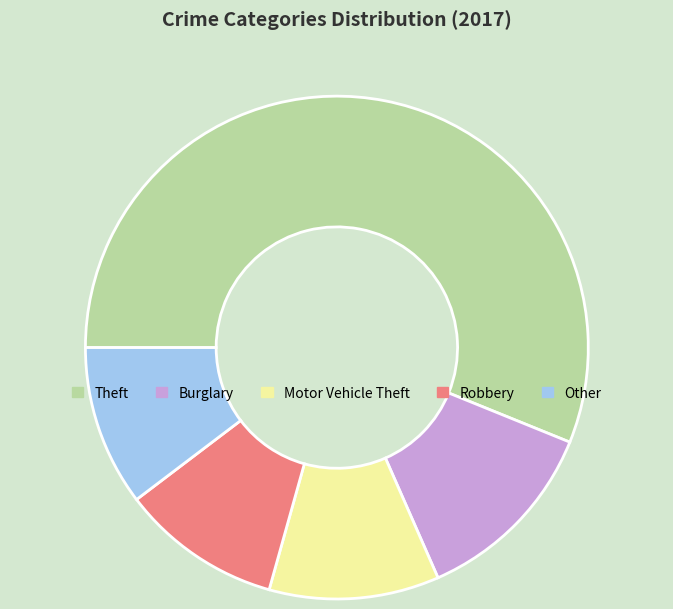

Approximately how many times larger is the value at Other compared to Motor Vehicle Theft?

0.9